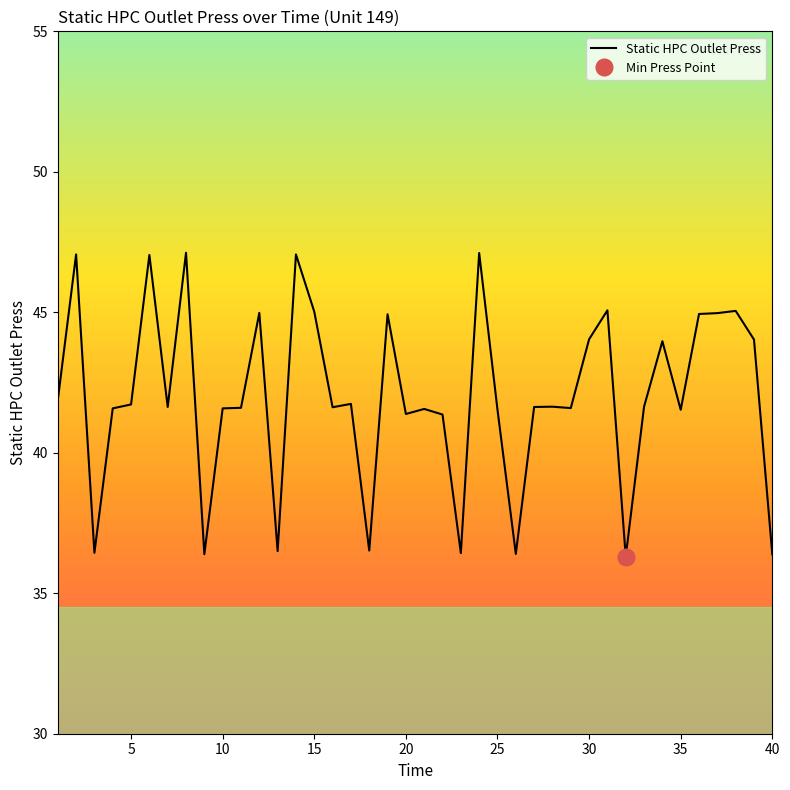

What is the maximum value for Static HPC Outlet Press?

47.1